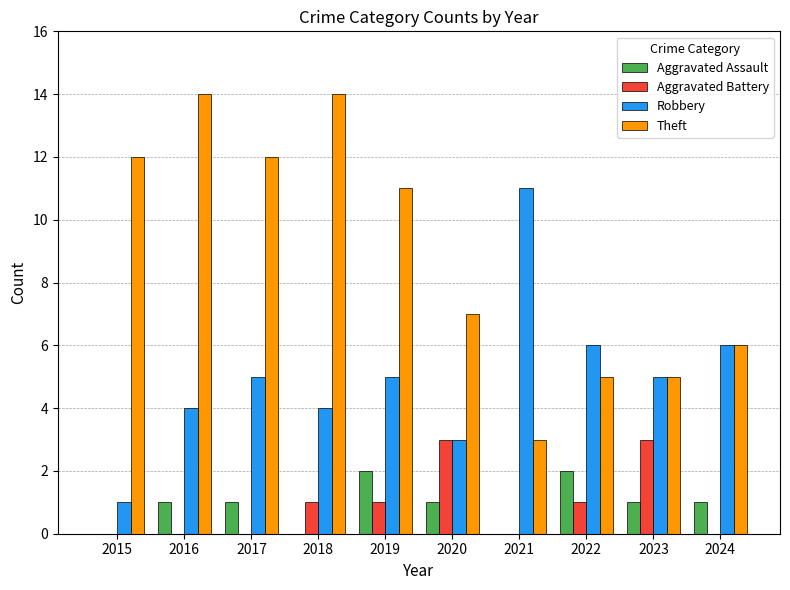

The Robbery series shows 3 at 2023. True or false?

False